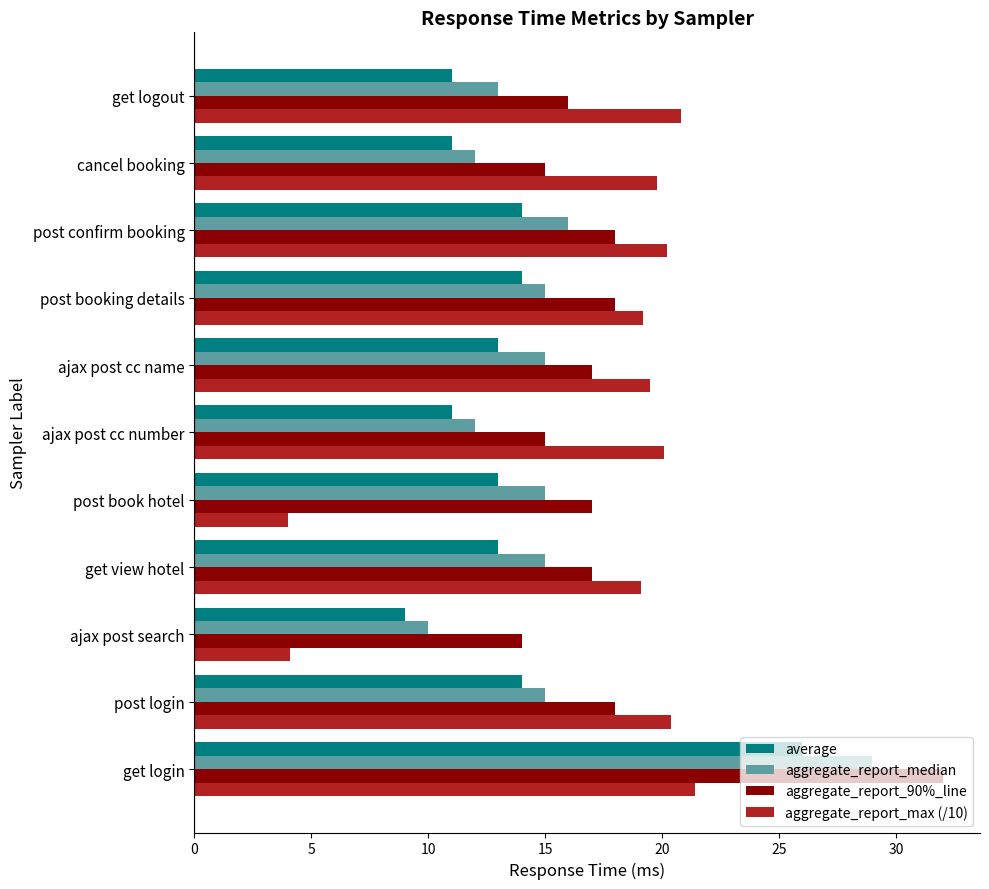

The value of average at cancel booking is 2.5. True or false?

False